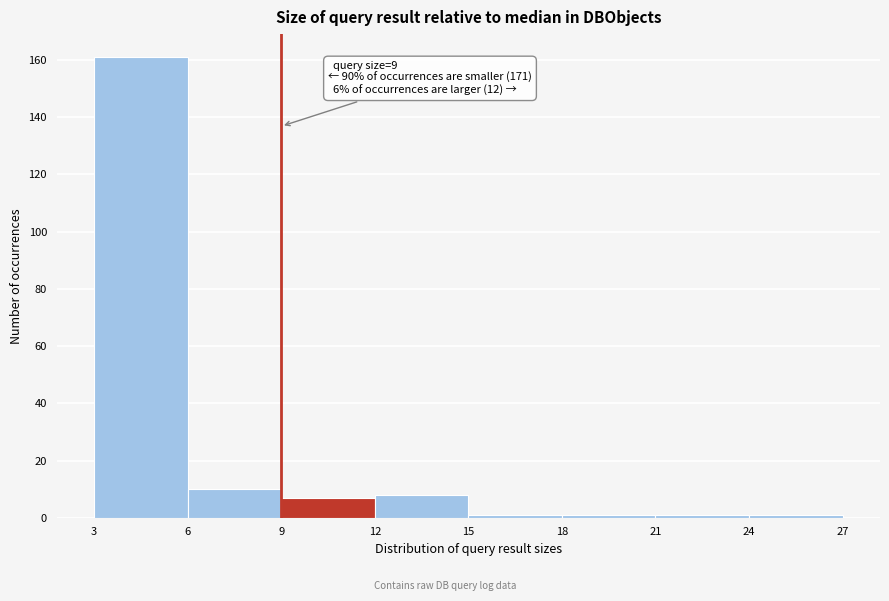

Over which range of the x-axis is the bar tallest?

3 to 6